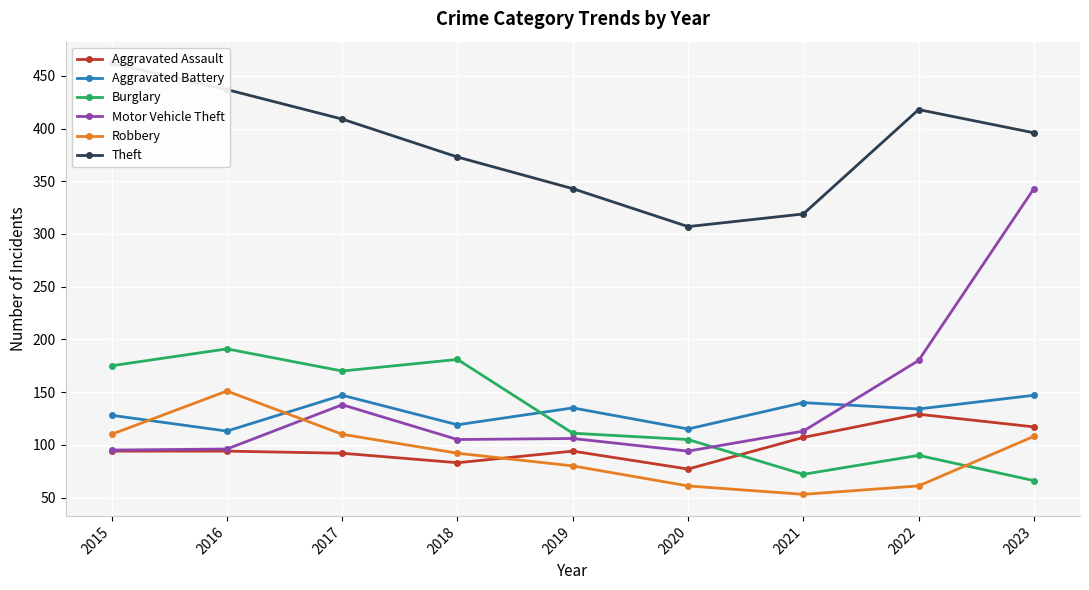

Is it true that Aggravated Battery equals 179 at 2022?

False